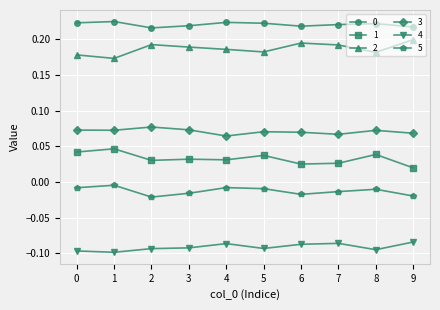

What is the total value across all series at 9?

0.4